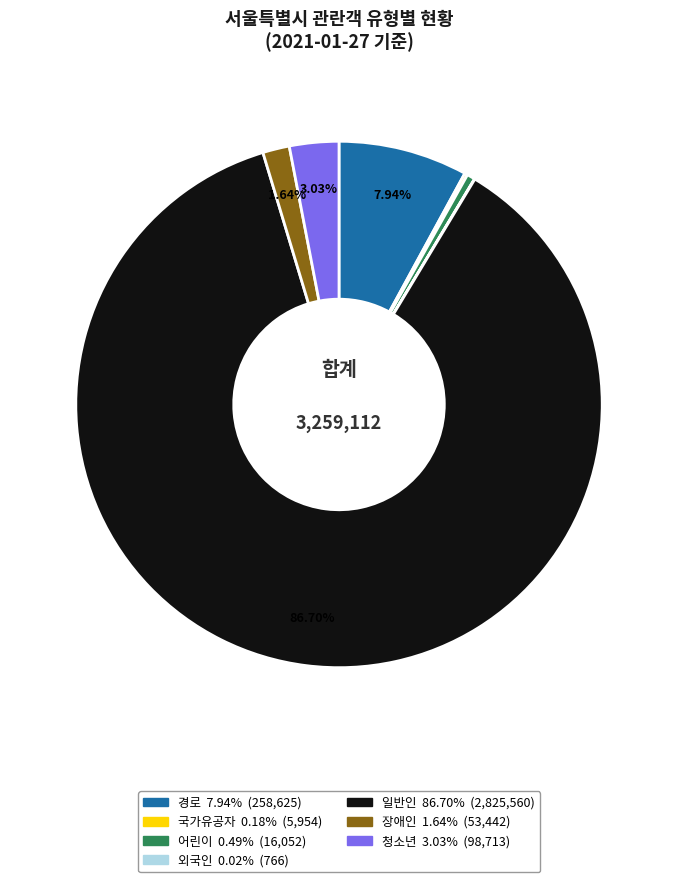

How much of the chart is everything except 경로?

92.1%